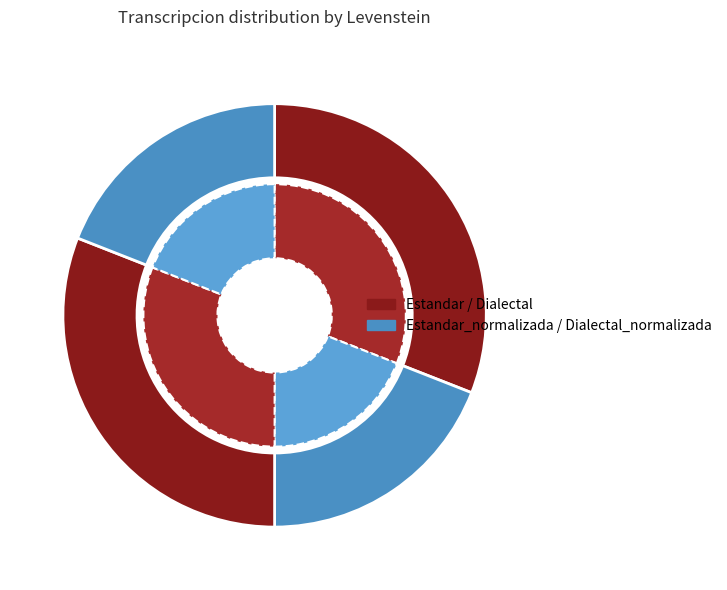

Is it true that Estandar is 31% of the pie?

True